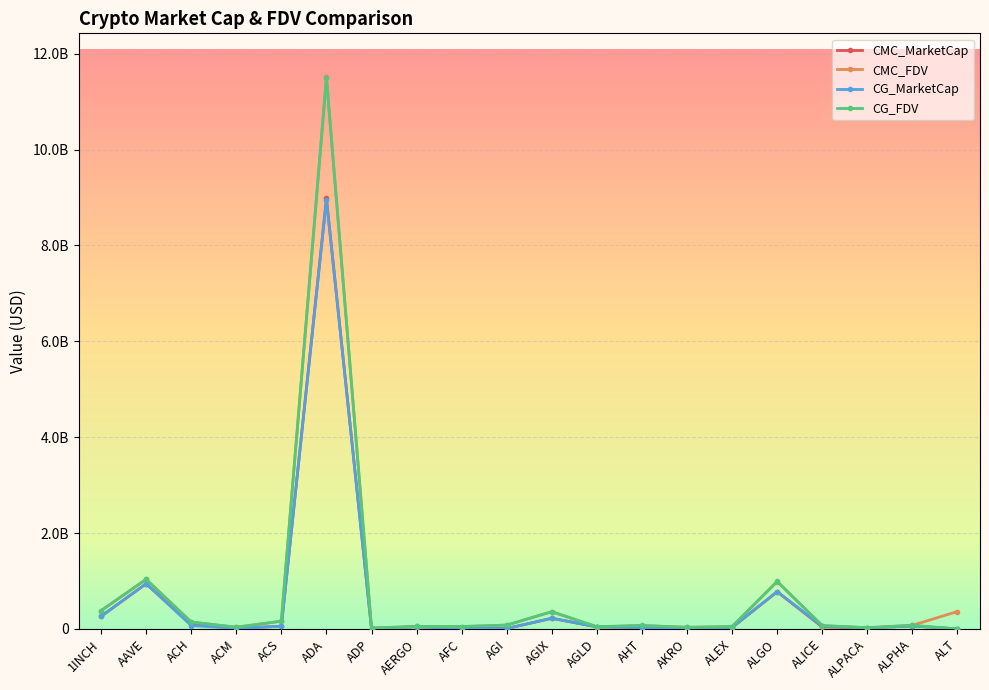

True or false: CG_FDV and CMC_MarketCap cross at least once.

False